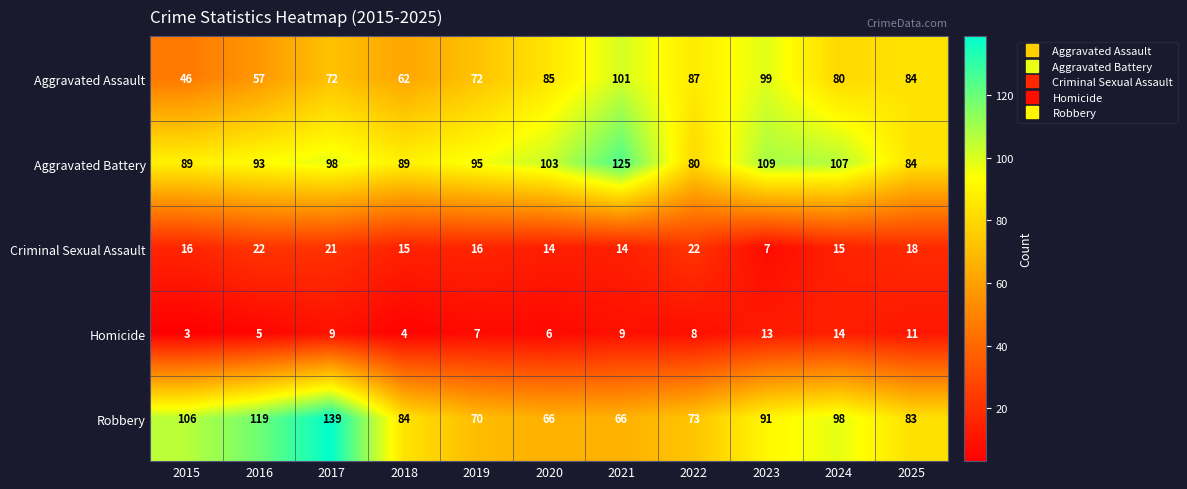

What is the maximum value shown in the chart?

139